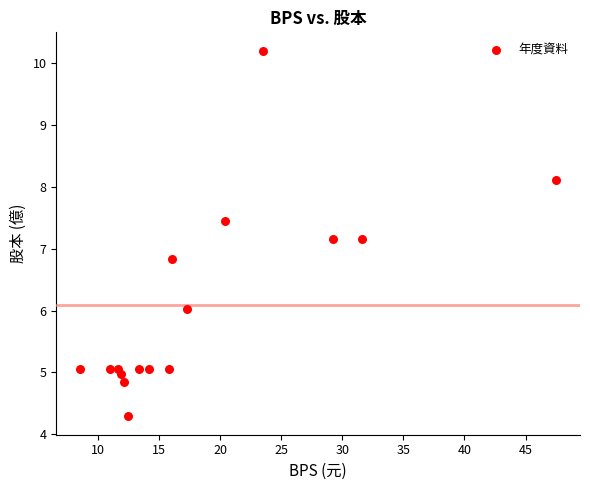

What is the range of X values (max minus min)?

39.0